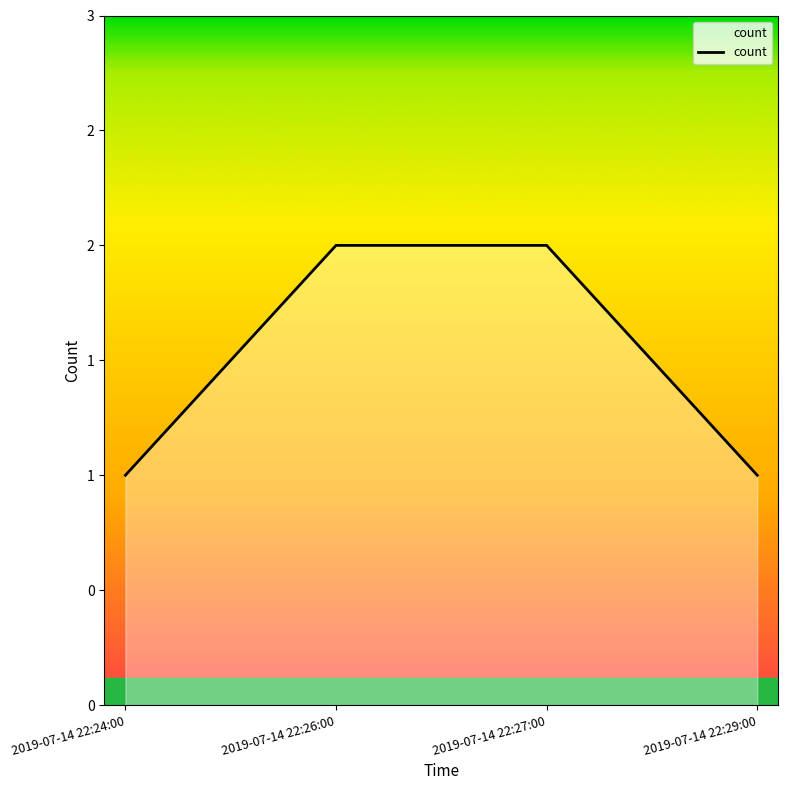

Where is the data nearest to the value 1?

2019-07-14 22:24:00